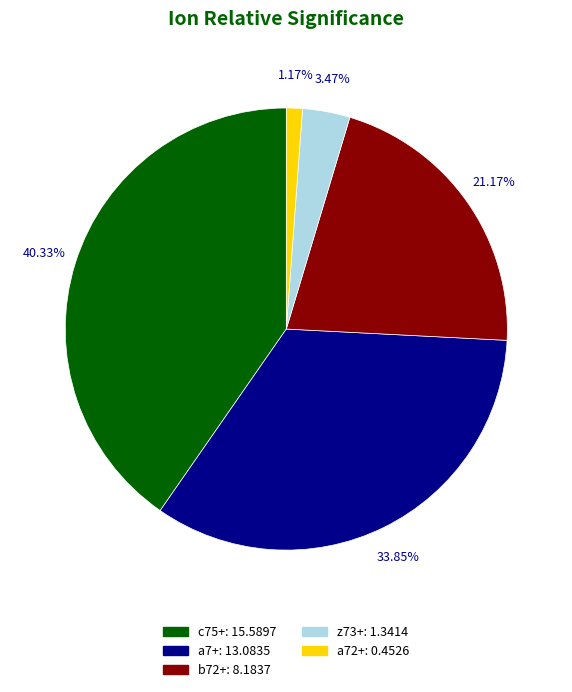

Combined, do b72+ and a72+ account for over 50%?

No